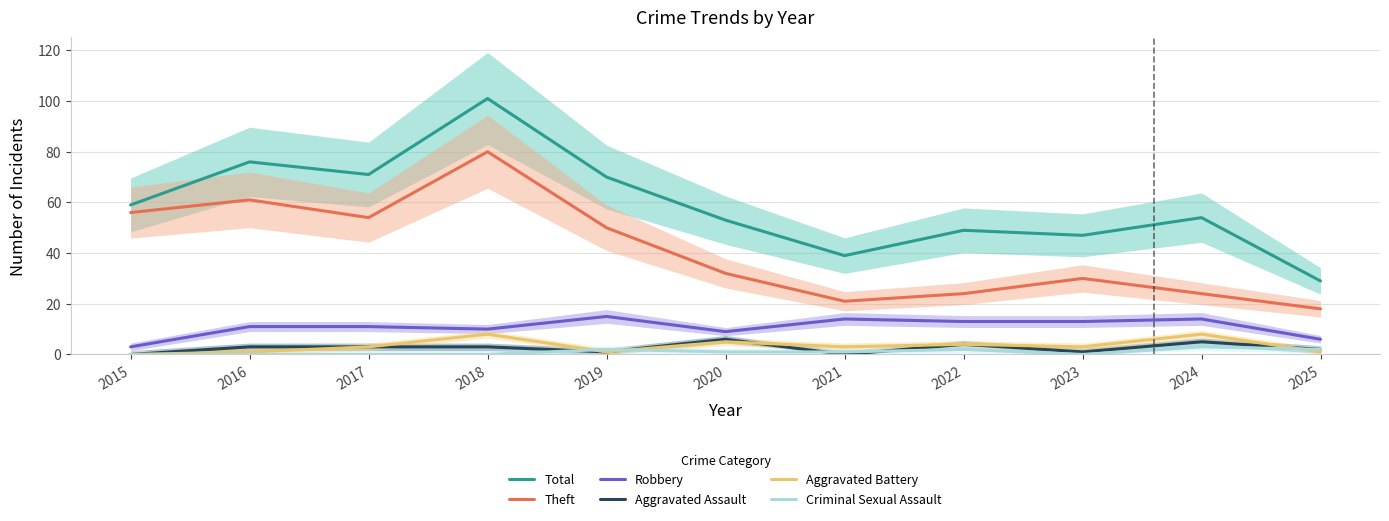

Reading left to right, list all the values displayed in this chart.

Total: 2015=59	2016=76	2017=71	2018=101	2019=70	2020=53	2021=39	2022=49	2023=47	2024=54	2025=29
Theft: 2015=56	2016=61	2017=54	2018=80	2019=50	2020=32	2021=21	2022=24	2023=30	2024=24	2025=18
Robbery: 2015=3	2016=11	2017=11	2018=10	2019=15	2020=9	2021=14	2022=13	2023=13	2024=14	2025=6
Aggravated Assault: 2015=0	2016=3	2017=3	2018=3	2019=1	2020=6	2021=0	2022=4	2023=1	2024=5	2025=2
Aggravated Battery: 2015=0	2016=1	2017=3	2018=8	2019=1	2020=5	2021=3	2022=4	2023=3	2024=8	2025=1
Criminal Sexual Assault: 2015=0	2016=0	2017=0	2018=0	2019=2	2020=1	2021=1	2022=2	2023=0	2024=3	2025=2